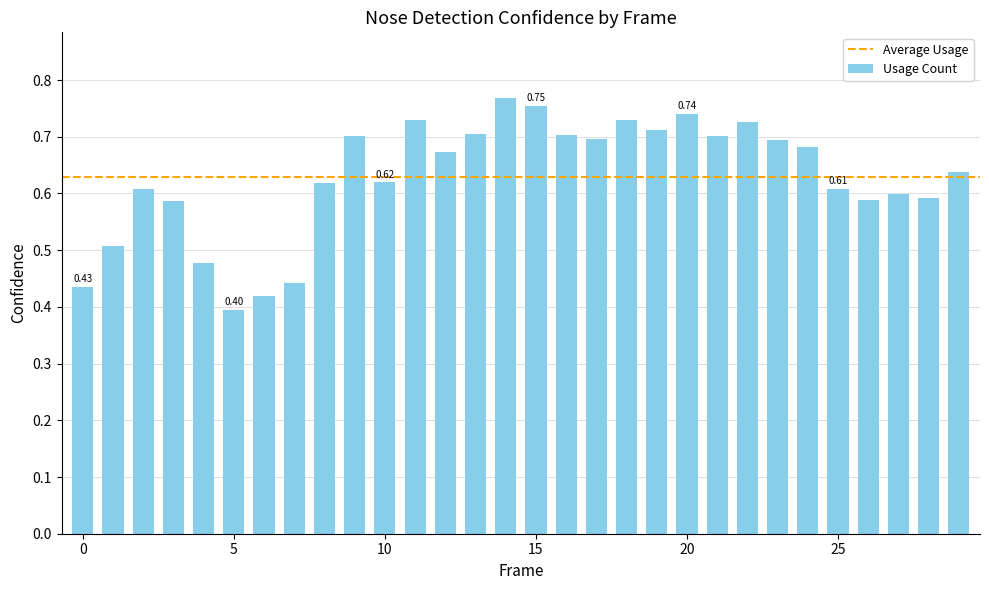

What is the difference between the maximum and second lowest values?

0.3